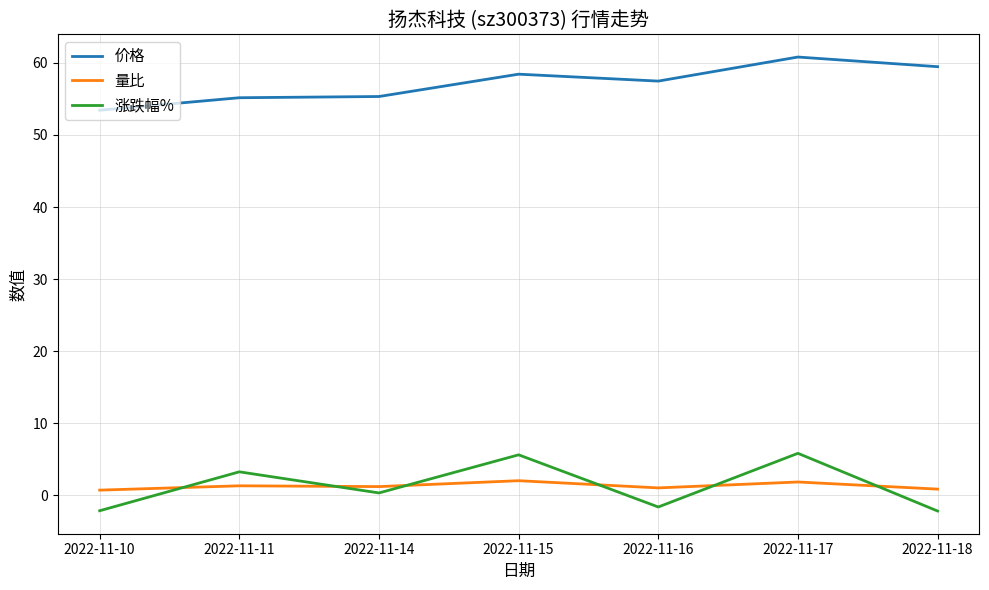

Does the chart display data point markers on the line(s)?

No